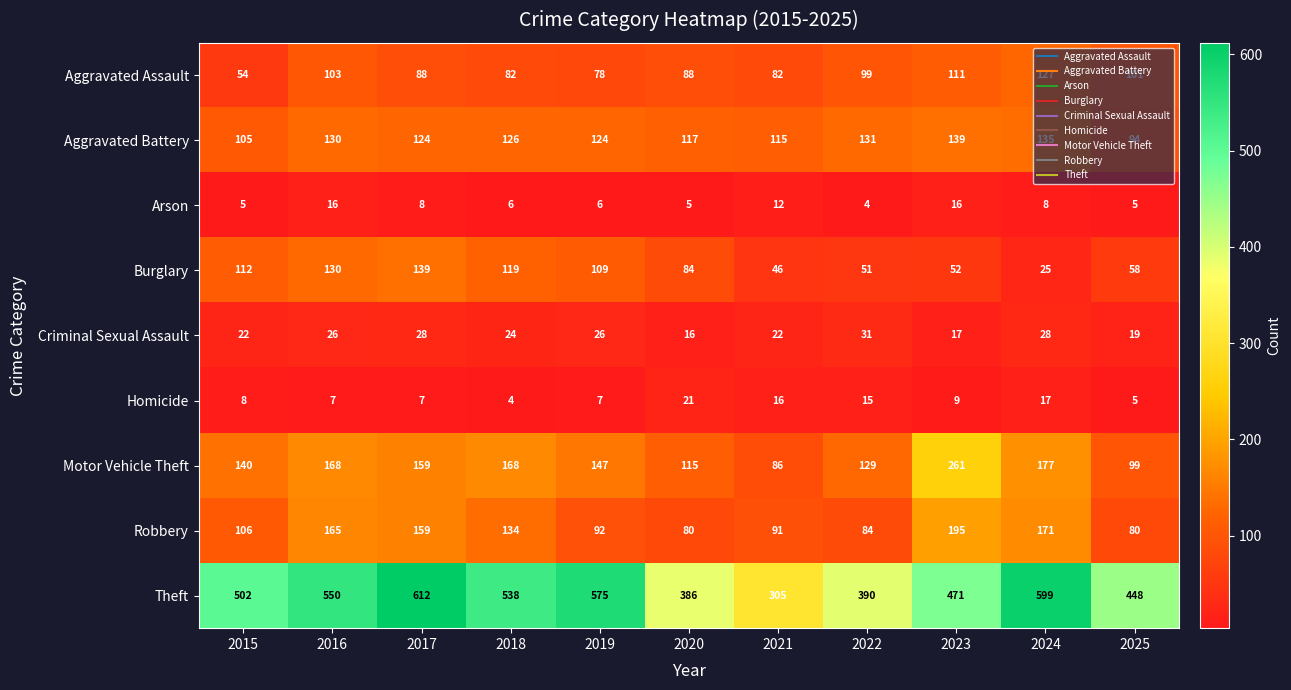

Which category has the lowest value in the Arson series?

2022